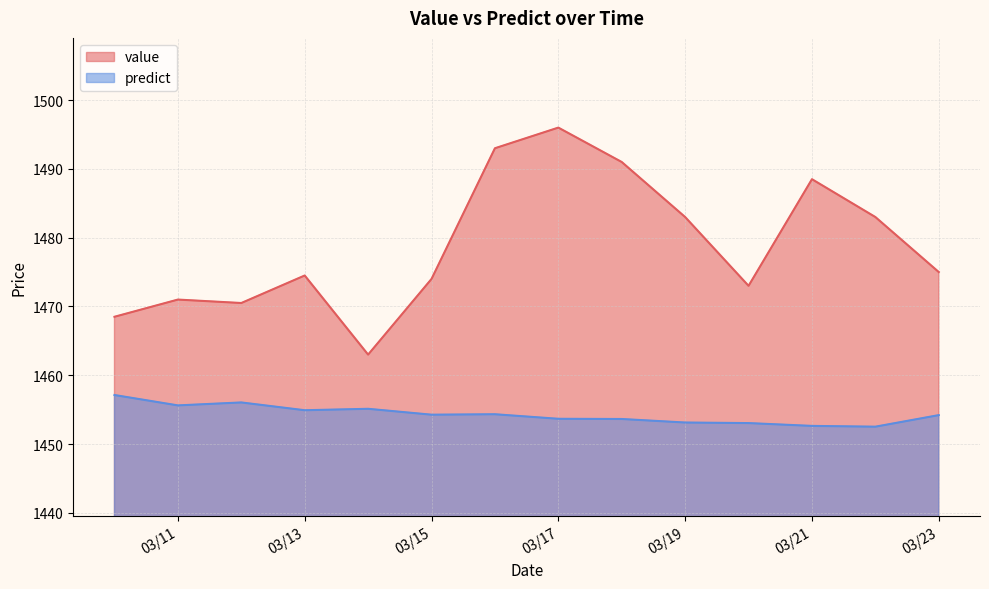

Which series has the largest total across all categories?

value